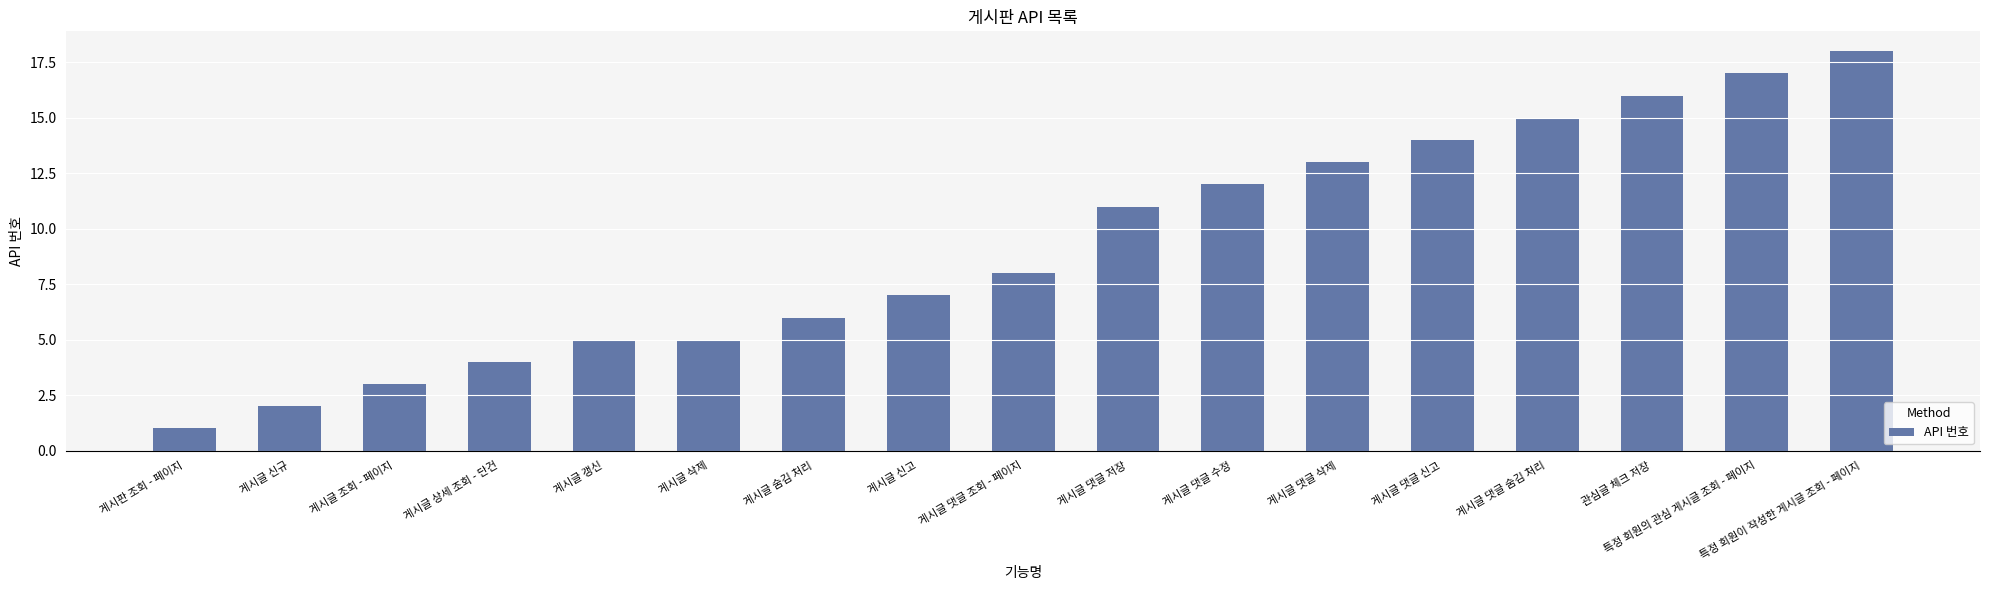

The value at 게시글 댓글 삭제 is 13. True or false?

True